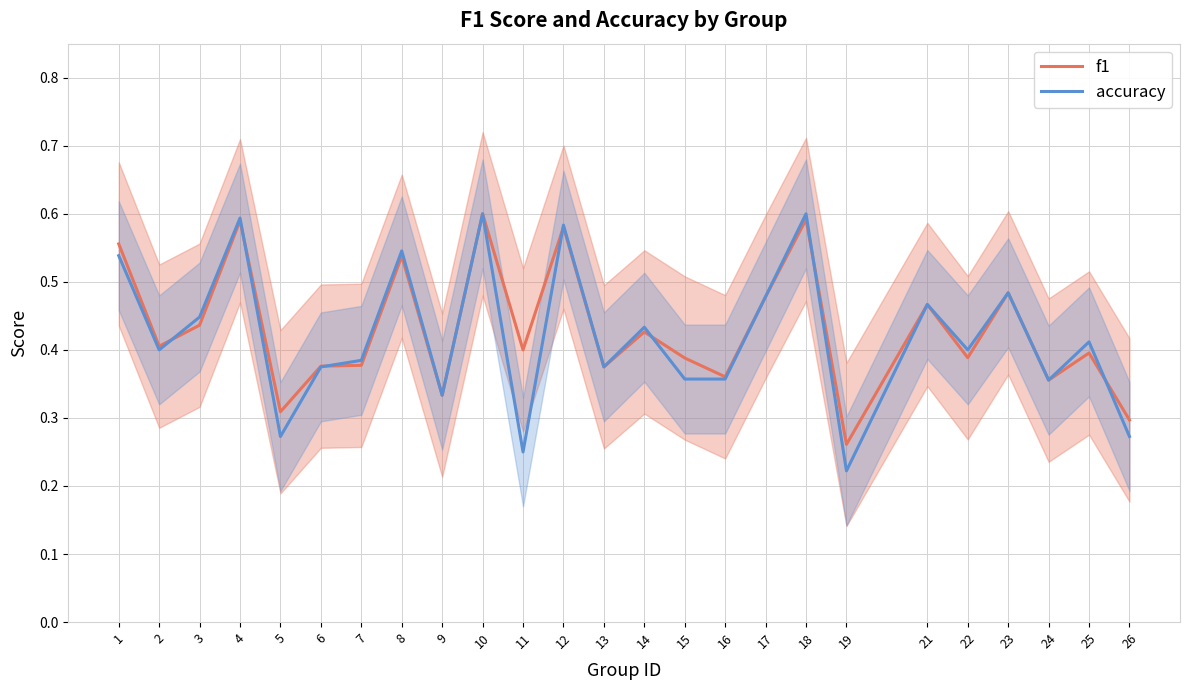

Does the chart display data point markers on the line(s)?

No